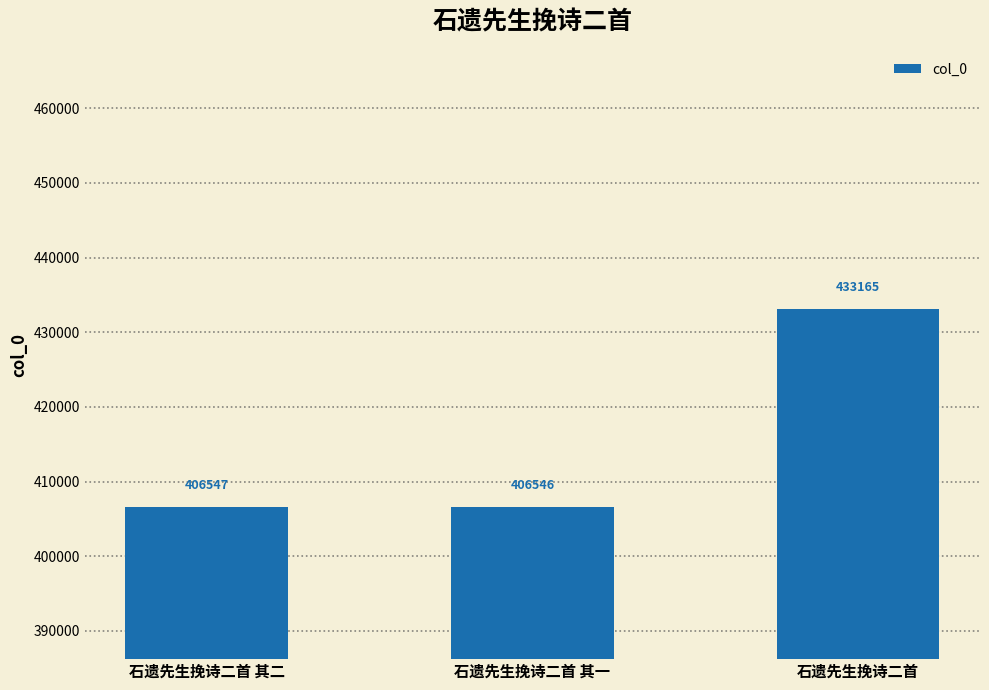

What is the sum of the values at 石遗先生挽诗二首 其一 and 石遗先生挽诗二首?

839711